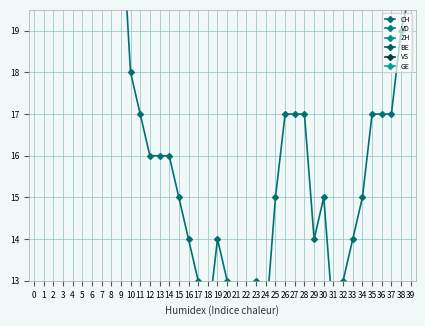

Reading right to left, what are all the values shown in this chart?

CH: 20	19	17	17	17	15	14	13	12	15	14	17	17	17	15	12	13	12	12	13	14	12	13	14	15	16	16	16	17	18	22	24	30	29	30	34	33	28	33	35
VD: 2	2	2	2	2	4	4	4	4	4	4	4	3	3	3	3	4	4	4	4	4	4	4	4	4	4	4	4	4	5	6	6	7	7	7	7	7	7	8	8
ZH: 5	4	2	2	2	0	0	0	0	2	2	5	5	5	4	1	1	1	0	1	0	0	0	0	1	1	1	0	0	0	0	0	2	2	2	5	5	1	3	3
BE: 1	1	1	1	1	1	1	1	0	0	0	0	0	0	0	0	0	0	0	0	0	0	0	0	0	0	0	0	0	0	0	0	0	0	0	0	0	0	1	1
VS: 1	1	1	1	1	2	2	1	1	2	2	2	1	1	1	1	1	1	1	1	1	1	1	2	2	2	2	2	3	3	3	3	3	3	3	3	3	3	3	5
GE: 2	2	2	2	2	0	0	1	1	1	1	1	0	2	2	2	2	1	0	0	1	0	0	0	0	0	0	1	1	1	1	1	0	0	1	1	1	1	0	0